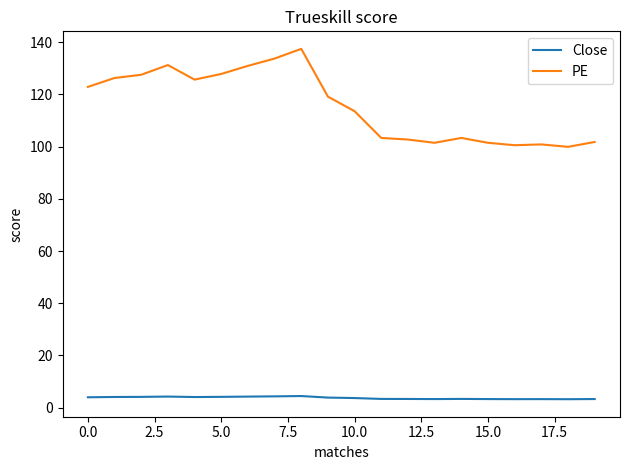

Which series has the largest total across all categories?

PE